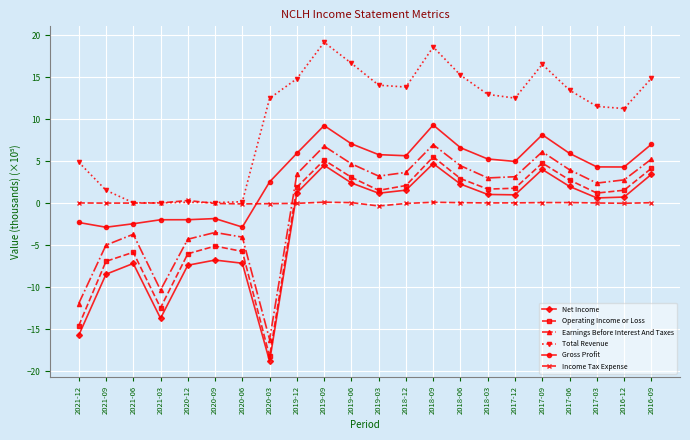

What is the label of the 22nd point from the right?

2021-12